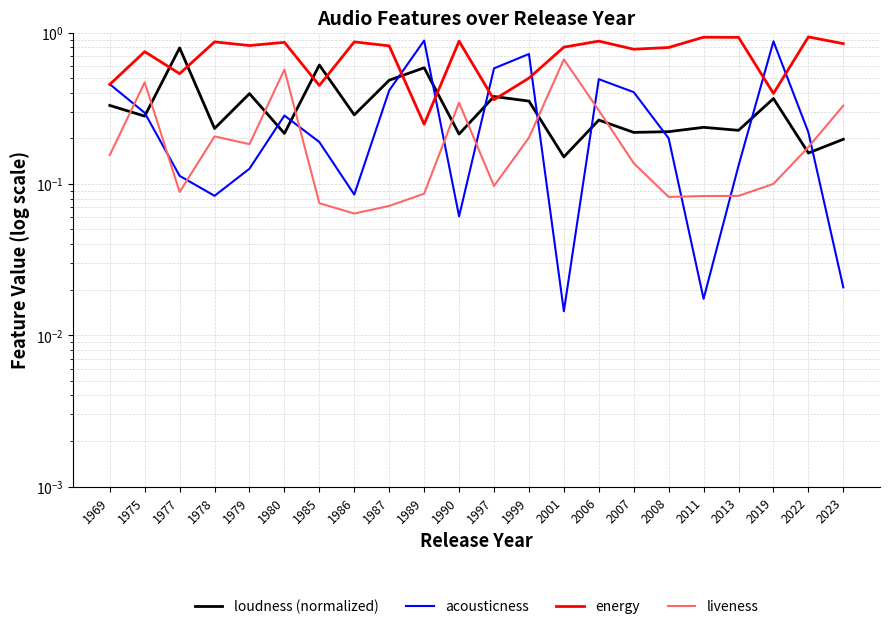

What is the sum of all loudness (normalized) values?

7.2